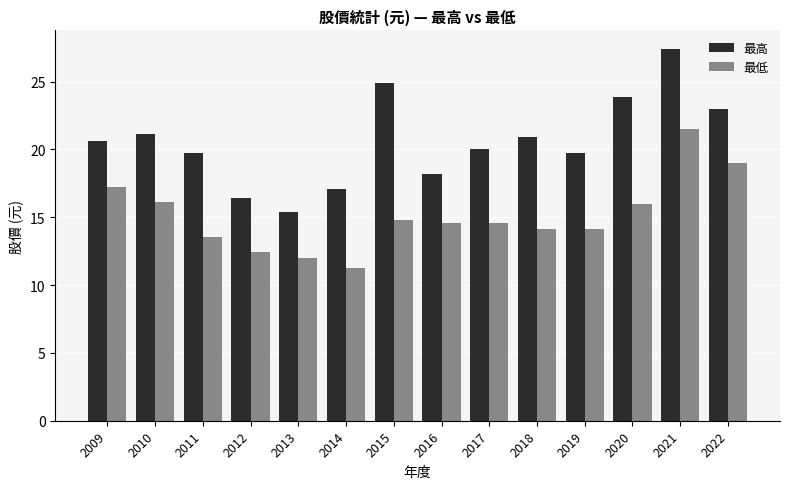

What is the spread (max minus min) of values at 2017?

5.5